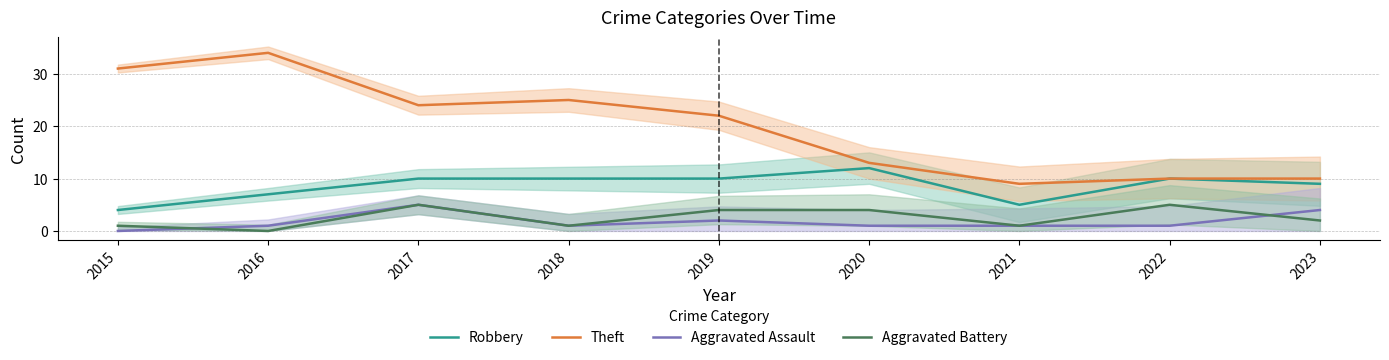

What is the total value across all series at 2018?

37